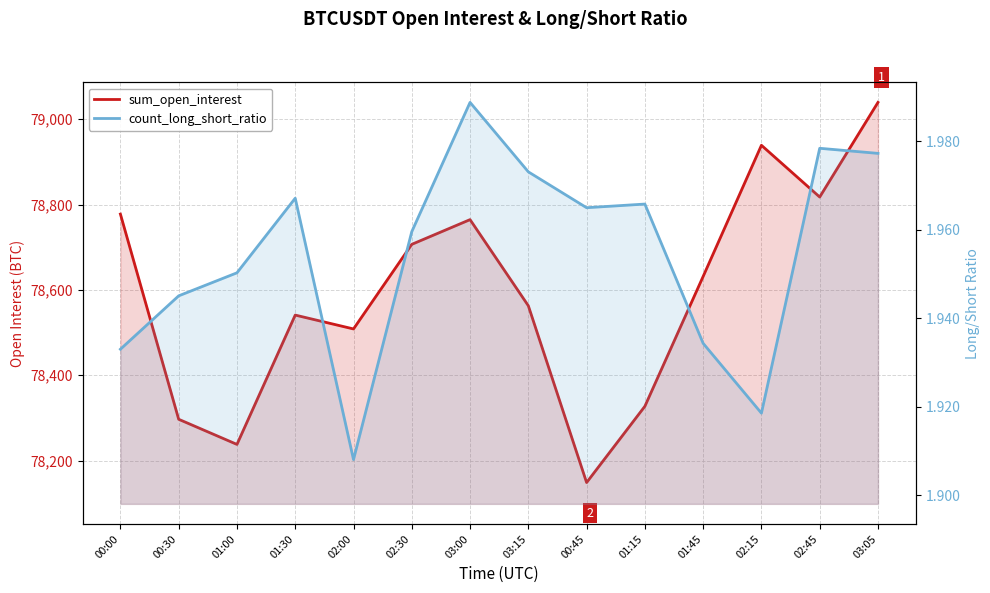

Reading right to left, list all the values displayed in this chart.

sum_open_interest: 79039.6	78817.8	78939.1	78631.7	78327.4	78148.6	78563.0	78764.8	78706.9	78508.6	78541.1	78238.0	78296.9	78777.8
count_long_short_ratio: 2.0	2.0	1.9	1.9	2.0	2.0	2.0	2.0	2.0	1.9	2.0	2.0	1.9	1.9